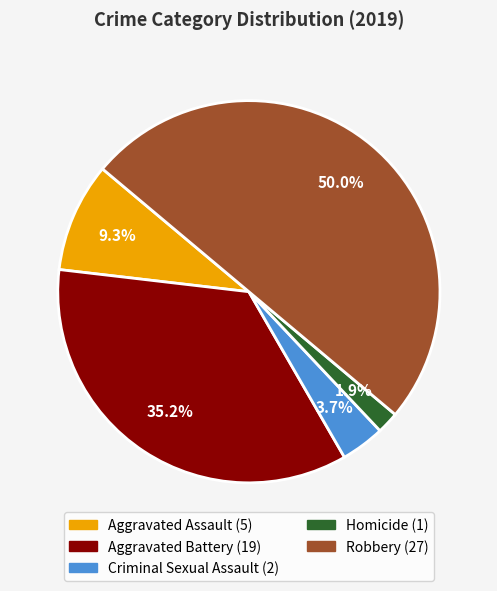

To the nearest percent, what portion does Criminal Sexual Assault represent?

4%